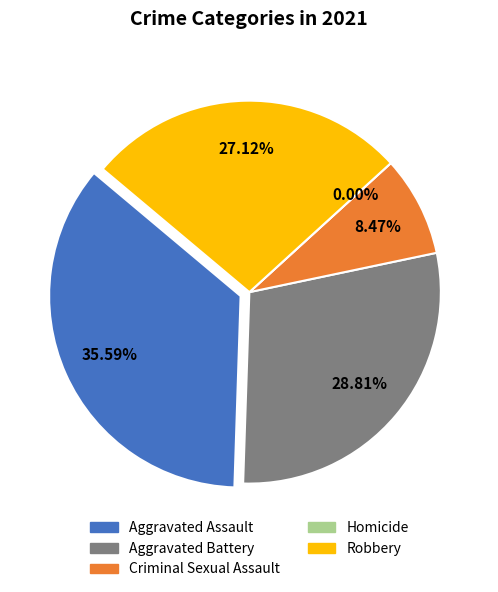

What portion of the pie excludes Robbery?

72.9%